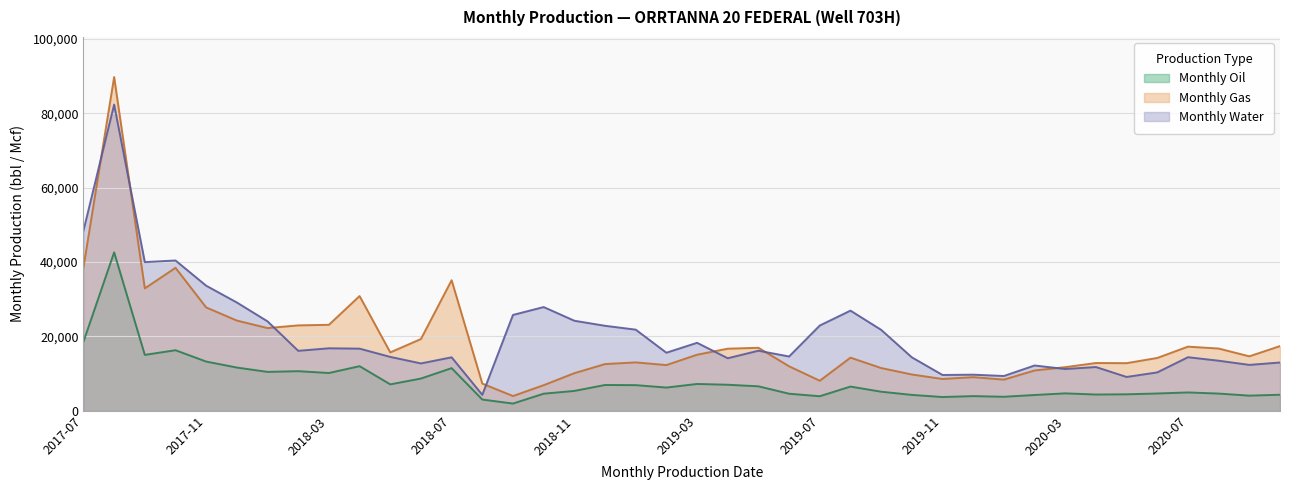

Count the number of data series in this chart.

3